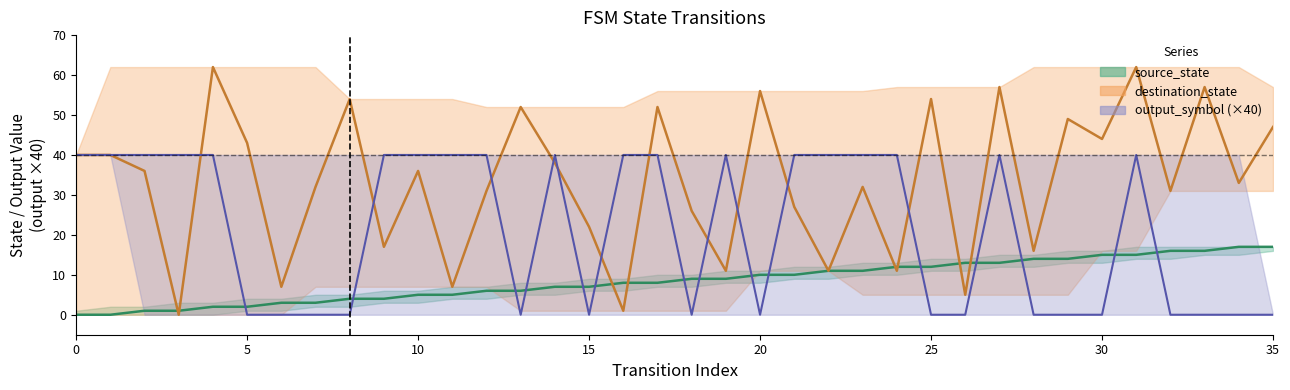

How many positive values does the output_symbol series have?

19